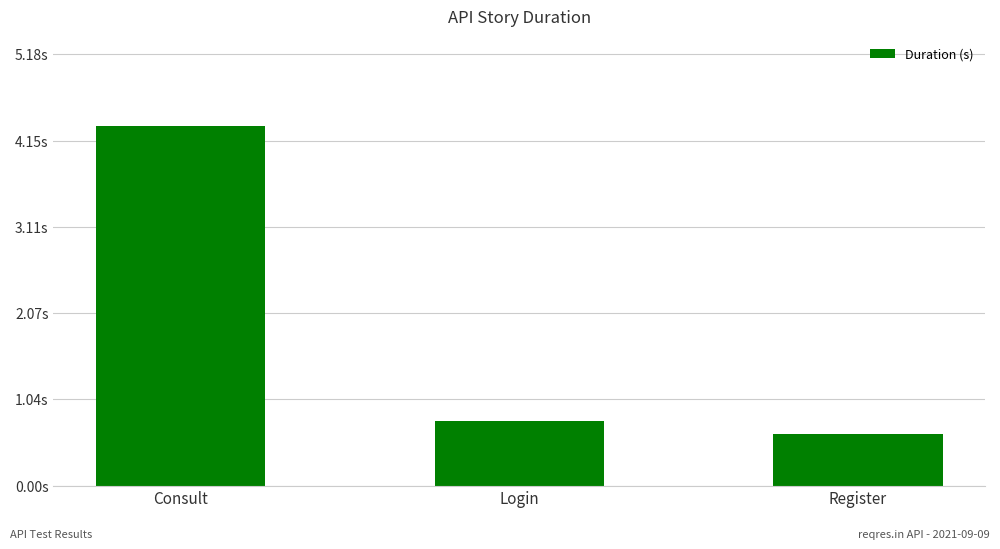

At which label is the value closest to 2?

Login